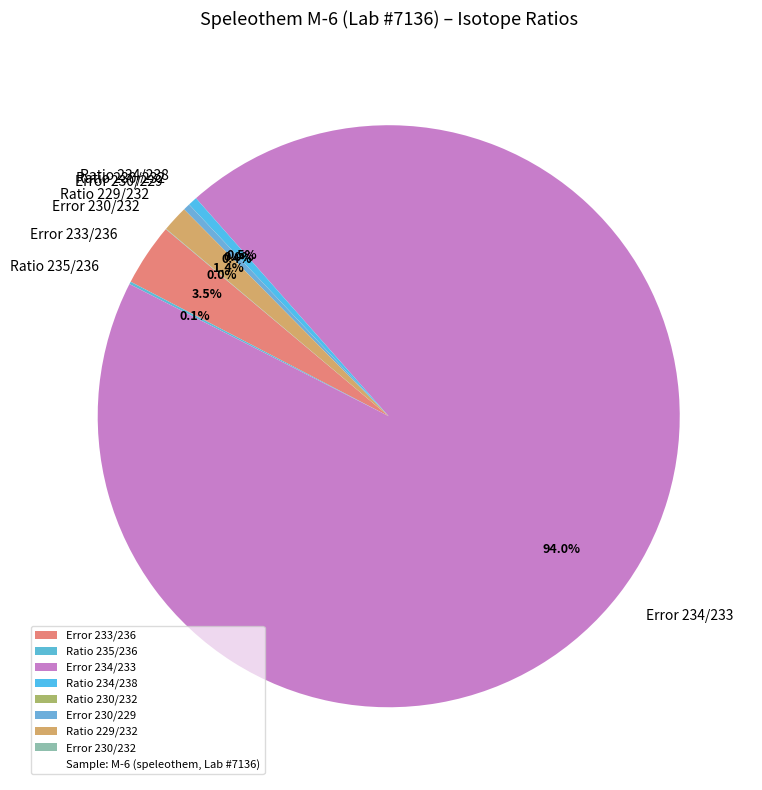

What is the largest slice in the pie chart?

Error 234/233